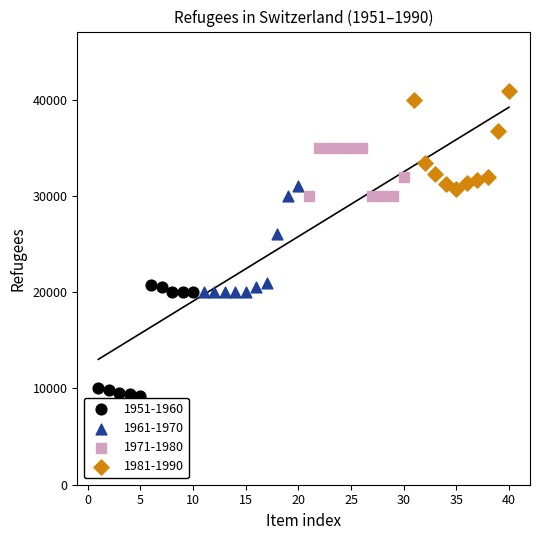

Which series contains the highest Y value?

1981-1990